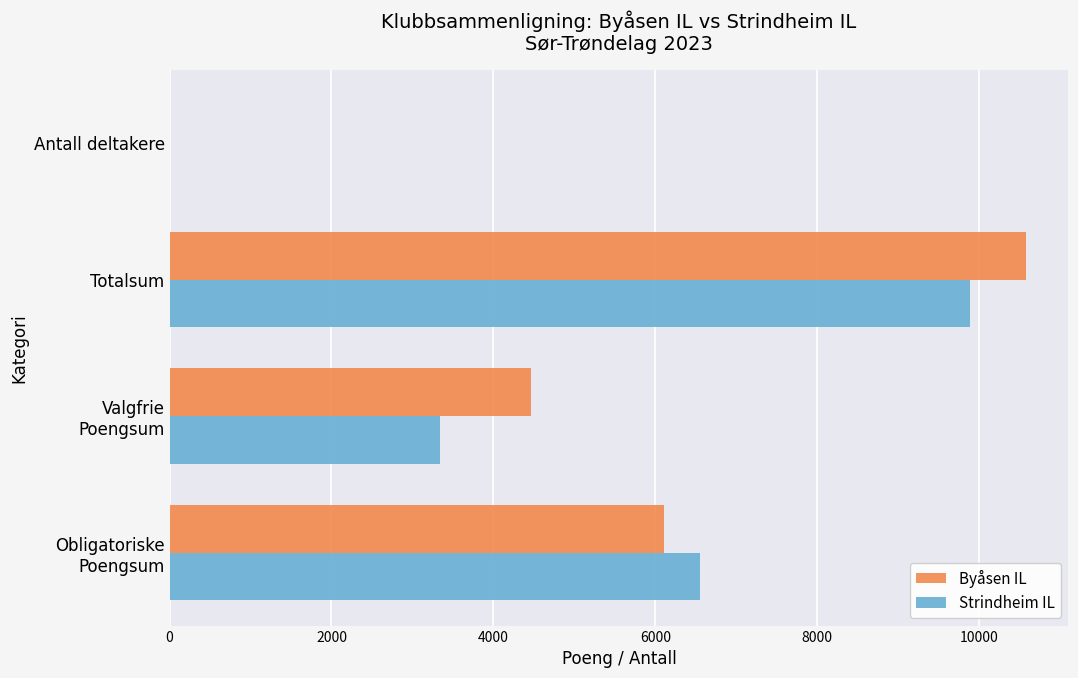

The Byåsen IL series shows 10573 at Totalsum. True or false?

True